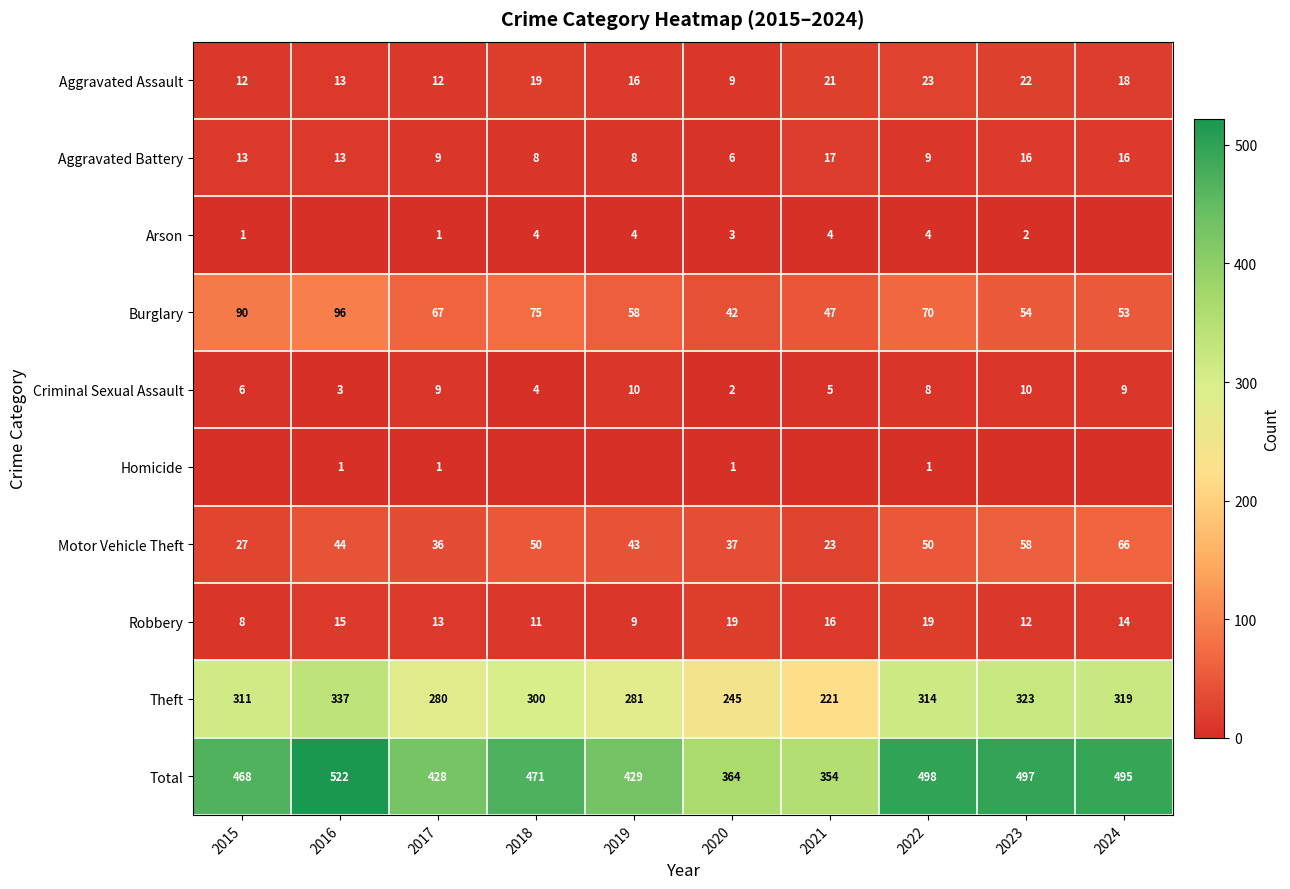

What is the average value of the Burglary series?

65